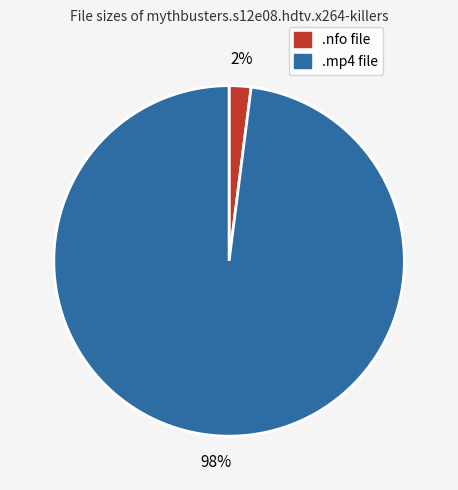

To the nearest percent, what is the average slice percentage?

50%